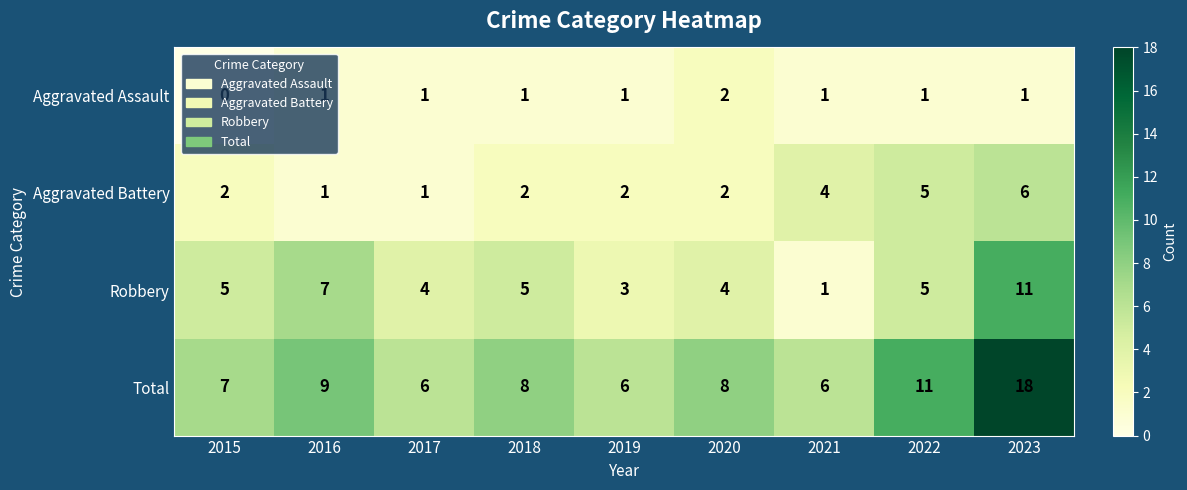

Count the number of data series in this chart.

4